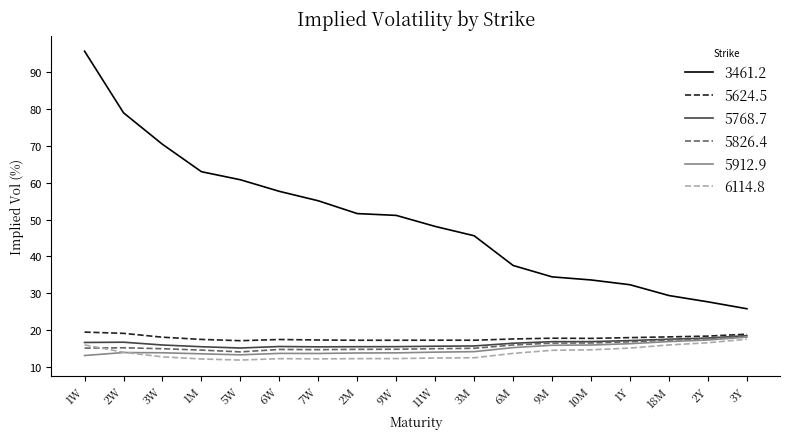

Between 3W and 2M, which series saw the biggest shift?

3461.2